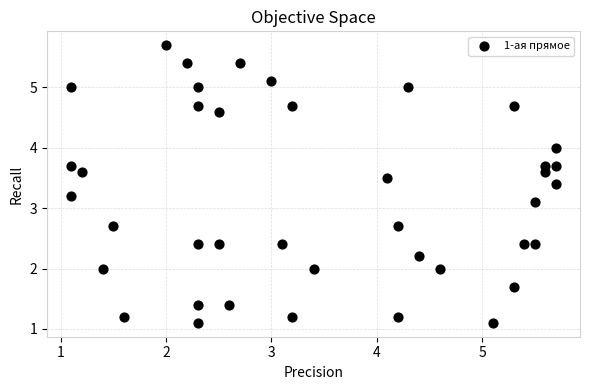

What Y value in the scatter plot is closest to 3?

3.1